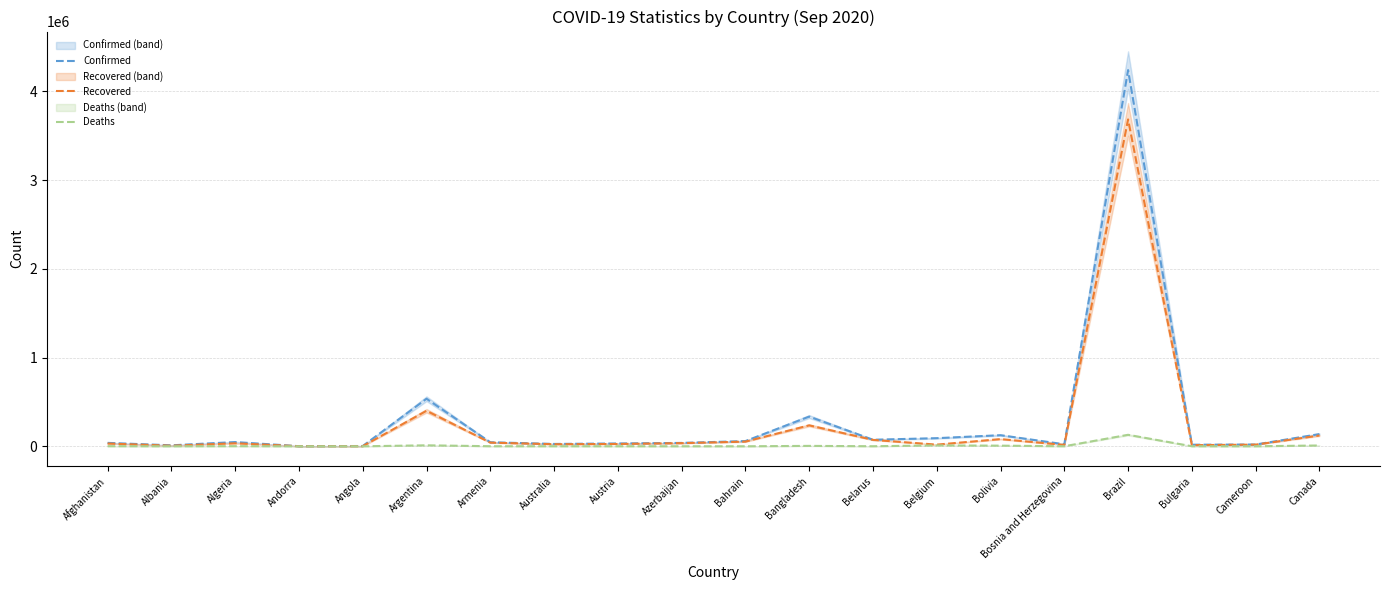

Rank the categories by Recovered value from highest to lowest.

Brazil, Argentina, Bangladesh, Canada, Bolivia, Belarus, Bahrain, Armenia, Azerbaijan, Algeria, Afghanistan, Austria, Australia, Cameroon, Belgium, Bosnia and Herzegovina, Bulgaria, Albania, Angola, Andorra